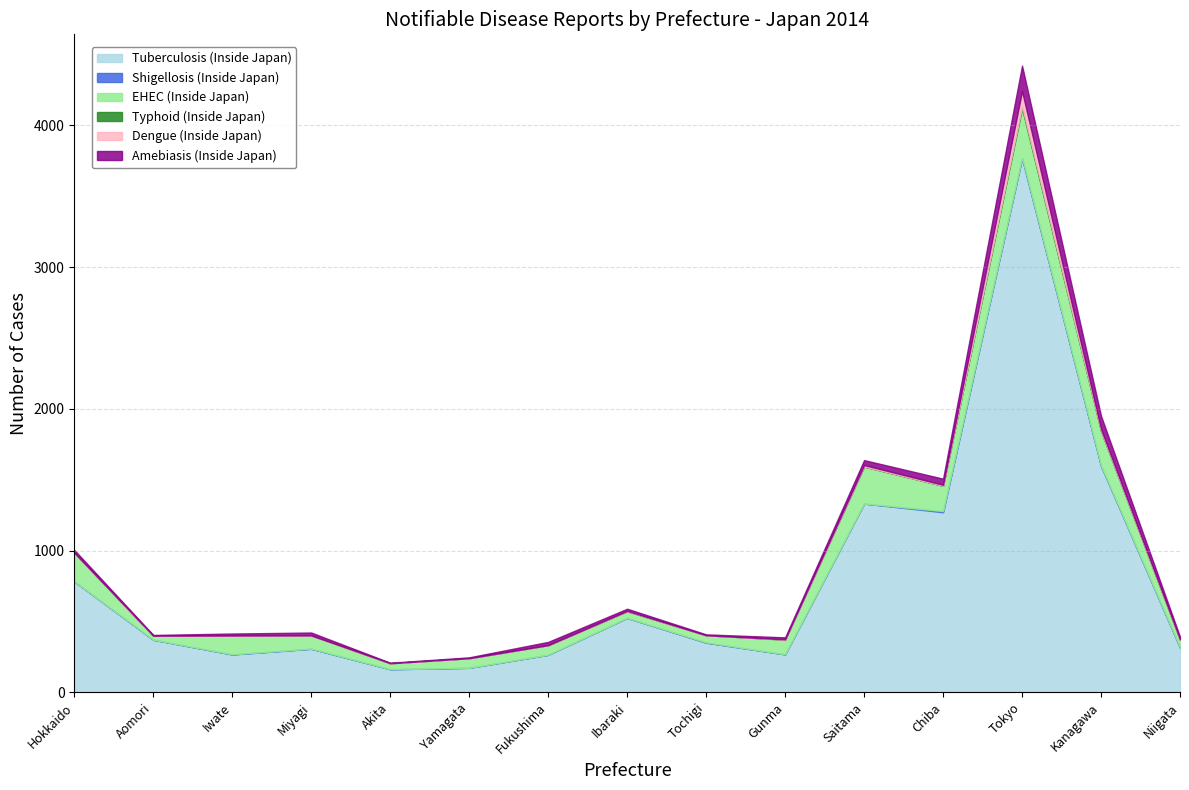

Which series has the largest total across all categories?

Tuberculosis (Inside Japan)